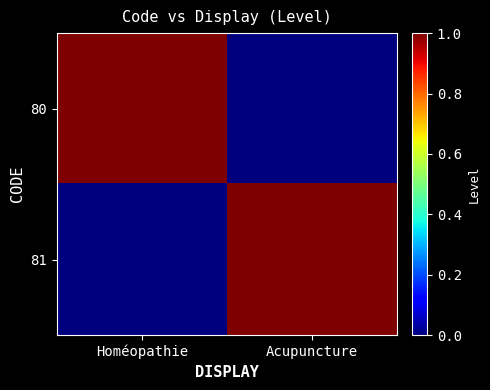

Reading left to right, what are all the values shown in this chart?

80: Homéopathie=1	Acupuncture=0
81: Homéopathie=0	Acupuncture=1